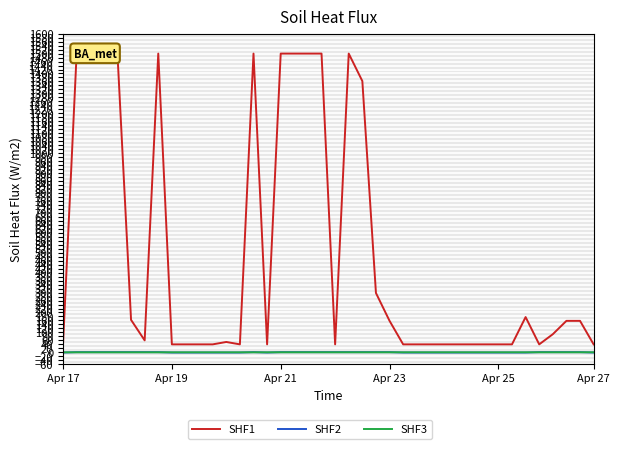

How many values in SHF3 are above zero?

39